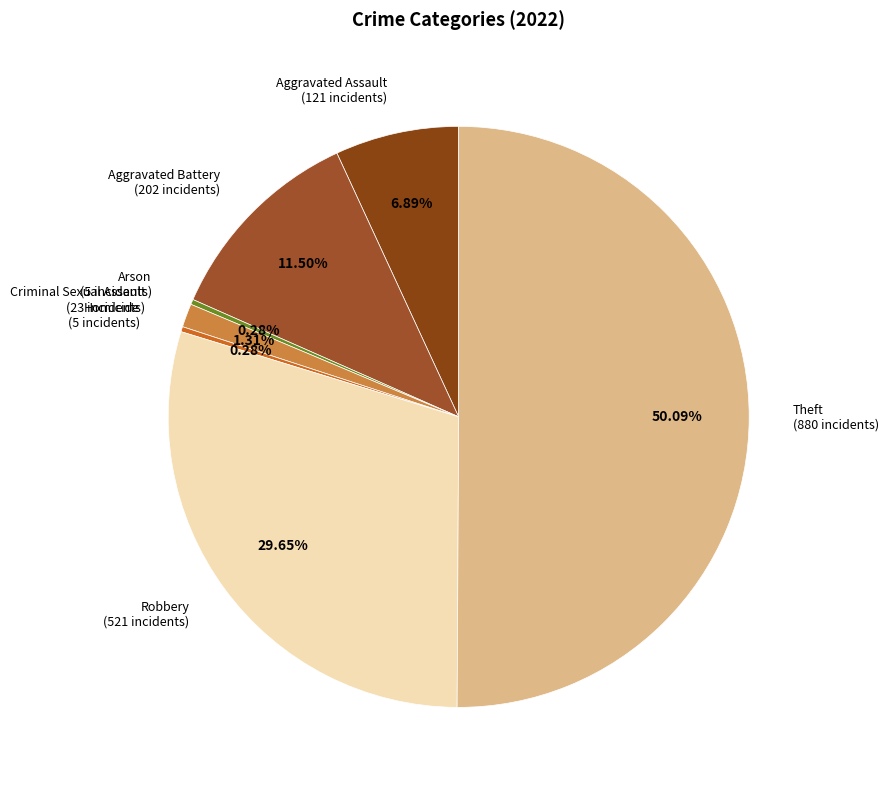

Which category accounts for the majority?

Theft